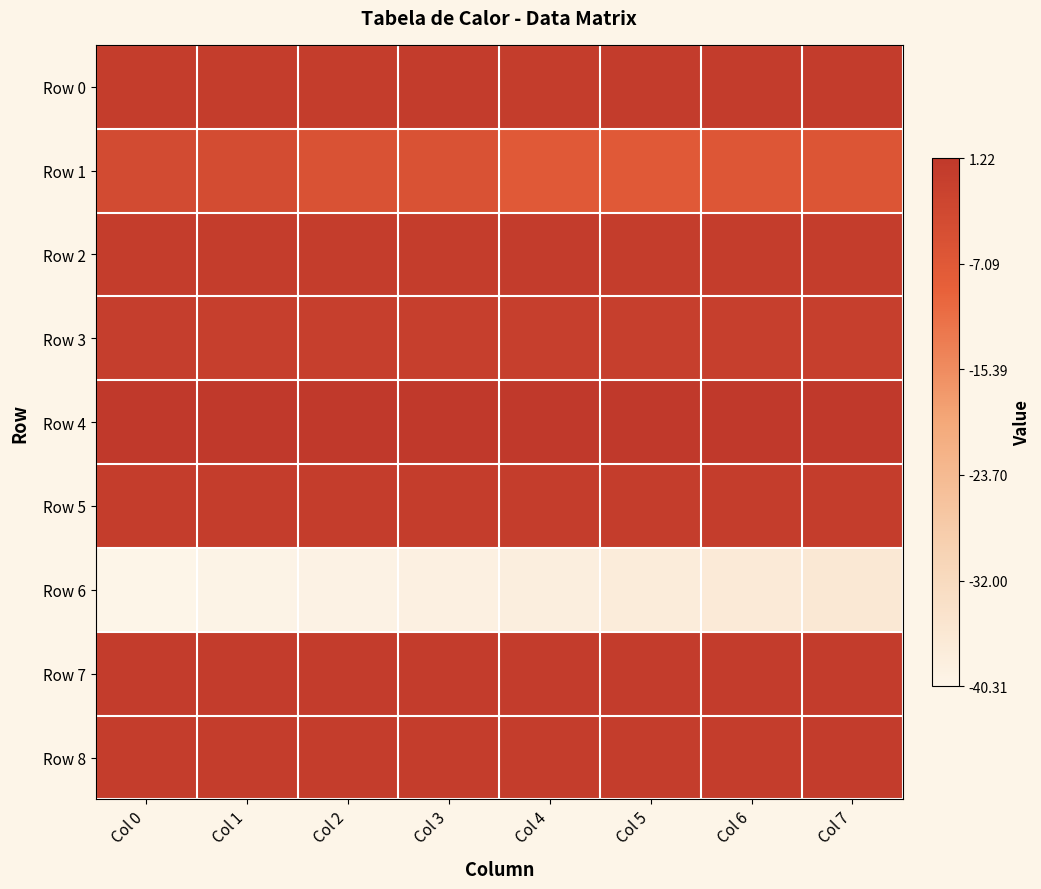

Reading left to right, transcribe all the data shown in this chart.

Row 0: Col 0=1.0	Col 1=1.0	Col 2=1.0	Col 3=1.0	Col 4=1.0	Col 5=1.0	Col 6=1.0	Col 7=1.0
Row 1: Col 0=0.9	Col 1=0.9	Col 2=0.8	Col 3=0.8	Col 4=0.8	Col 5=0.8	Col 6=0.8	Col 7=0.8
Row 2: Col 0=1.0	Col 1=1.0	Col 2=1.0	Col 3=1.0	Col 4=1.0	Col 5=1.0	Col 6=1.0	Col 7=1.0
Row 3: Col 0=1.0	Col 1=1.0	Col 2=1.0	Col 3=1.0	Col 4=1.0	Col 5=1.0	Col 6=1.0	Col 7=1.0
Row 4: Col 0=1.0	Col 1=1.0	Col 2=1.0	Col 3=1.0	Col 4=1.0	Col 5=1.0	Col 6=1.0	Col 7=1.0
Row 5: Col 0=1.0	Col 1=1.0	Col 2=1.0	Col 3=1.0	Col 4=1.0	Col 5=1.0	Col 6=1.0	Col 7=1.0
Row 6: Col 0=0.0	Col 1=0.0	Col 2=0.0	Col 3=0.0	Col 4=0.1	Col 5=0.1	Col 6=0.1	Col 7=0.1
Row 7: Col 0=1.0	Col 1=1.0	Col 2=1.0	Col 3=1.0	Col 4=1.0	Col 5=1.0	Col 6=1.0	Col 7=1.0
Row 8: Col 0=1.0	Col 1=1.0	Col 2=1.0	Col 3=1.0	Col 4=1.0	Col 5=1.0	Col 6=1.0	Col 7=1.0